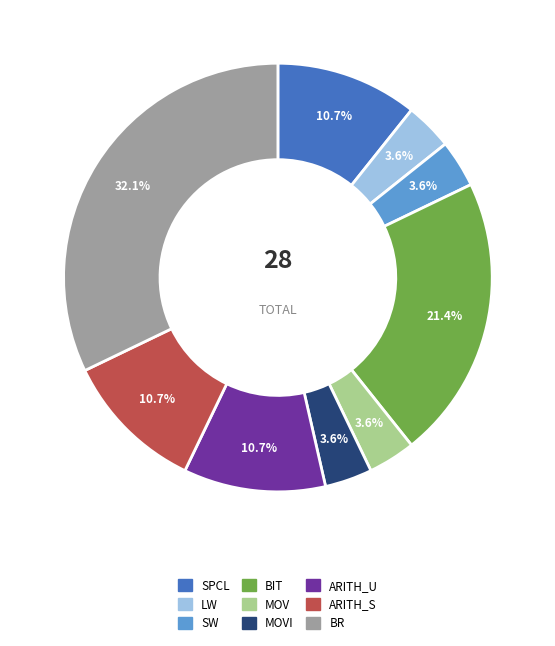

How many segments does this pie chart have?

9